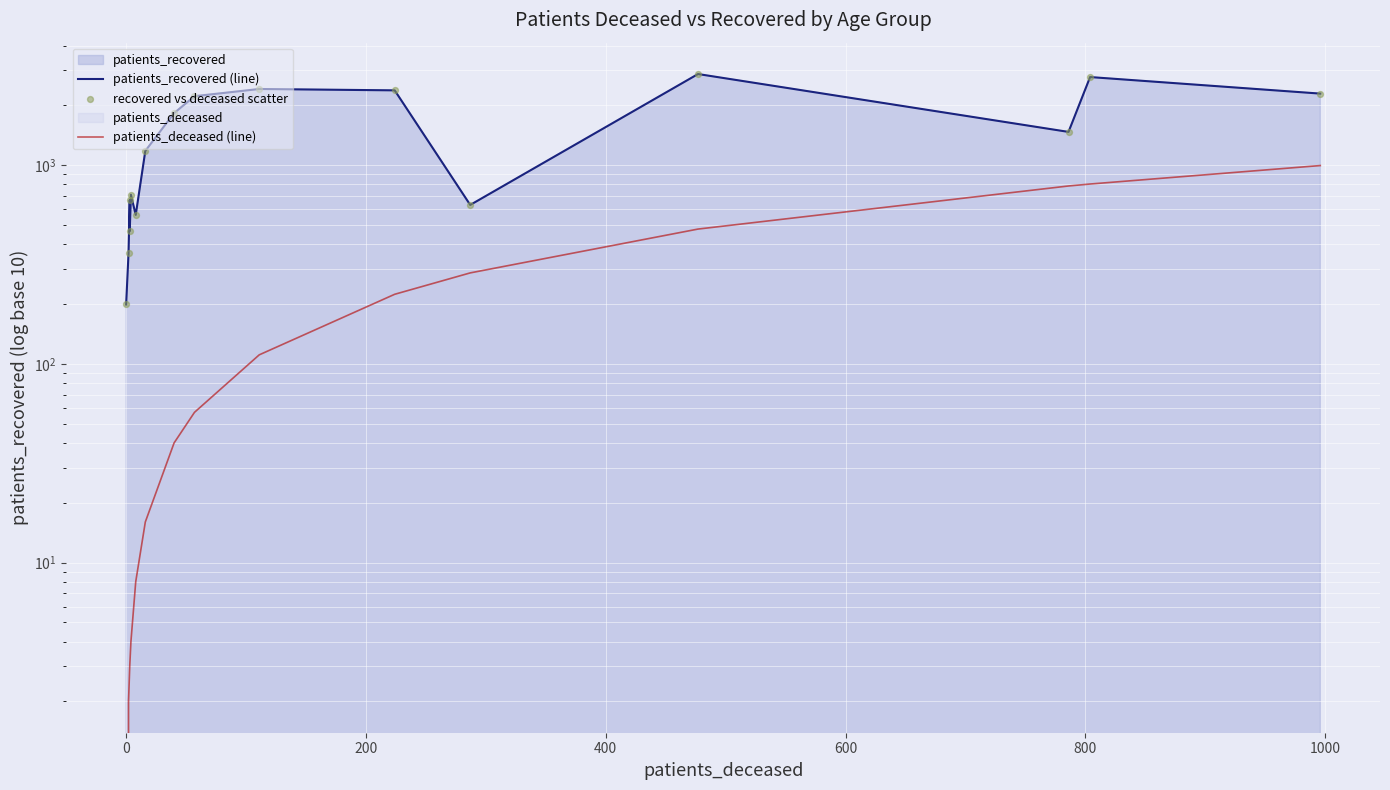

Which series contains the lowest Y value?

patients_deceased (line)